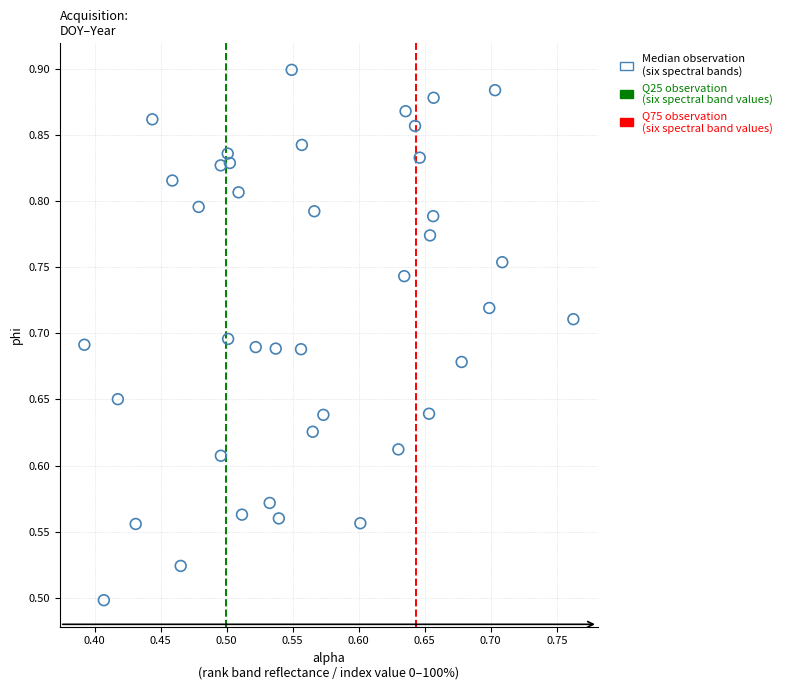

What is the range of X values (max minus min)?

0.4